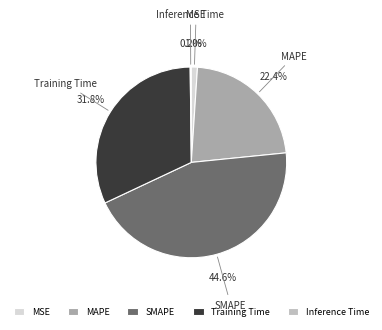

Is there any slice that represents more than half of the pie?

No